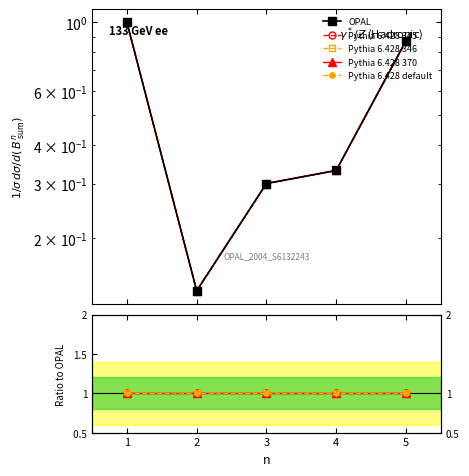

Is this an area chart (filled region under the line)?

No